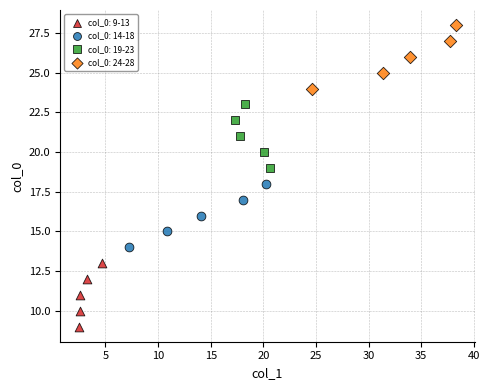

What are all the series names shown in the legend?

col_0: 9-13, col_0: 14-18, col_0: 19-23, col_0: 24-28